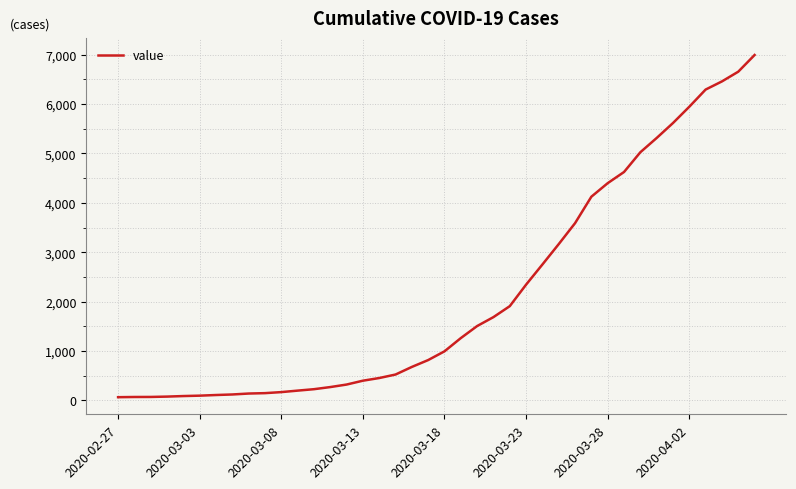

How many values are below 993?

20